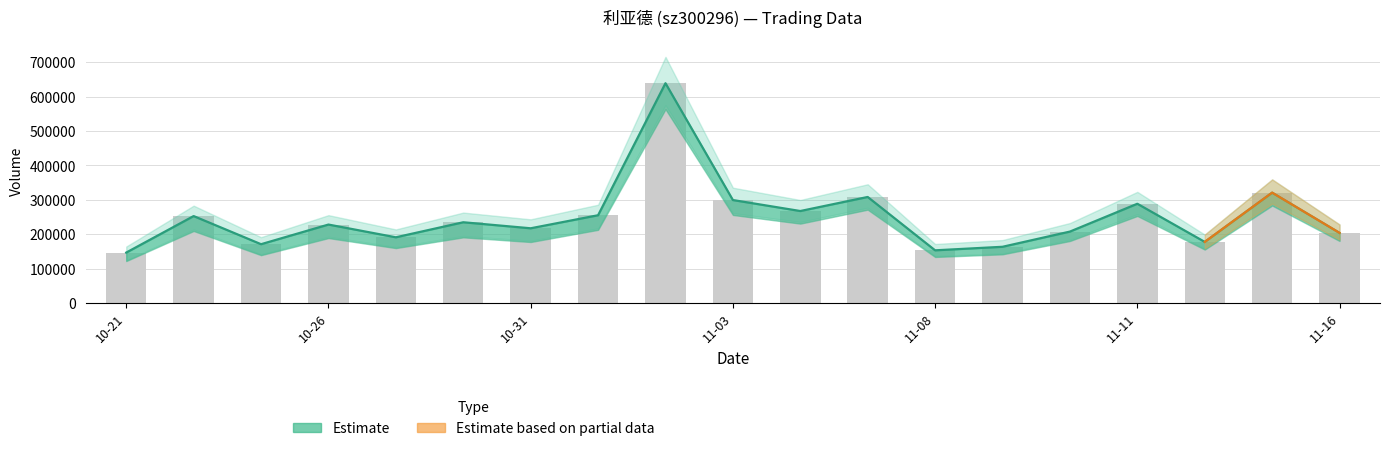

Reading left to right, list all the values displayed in this chart.

volume: 146399	252528	170753	227876	190833	234539	217043	254949	638740	299151	267213	308064	152978	163248	207456	288333	177454	320678	203641
t_volume: 146399	252528	170753	227876	190833	234539	217043	254949	638740	299151	267213	308064	152978	163248	207456	288333	177454	320678	203641